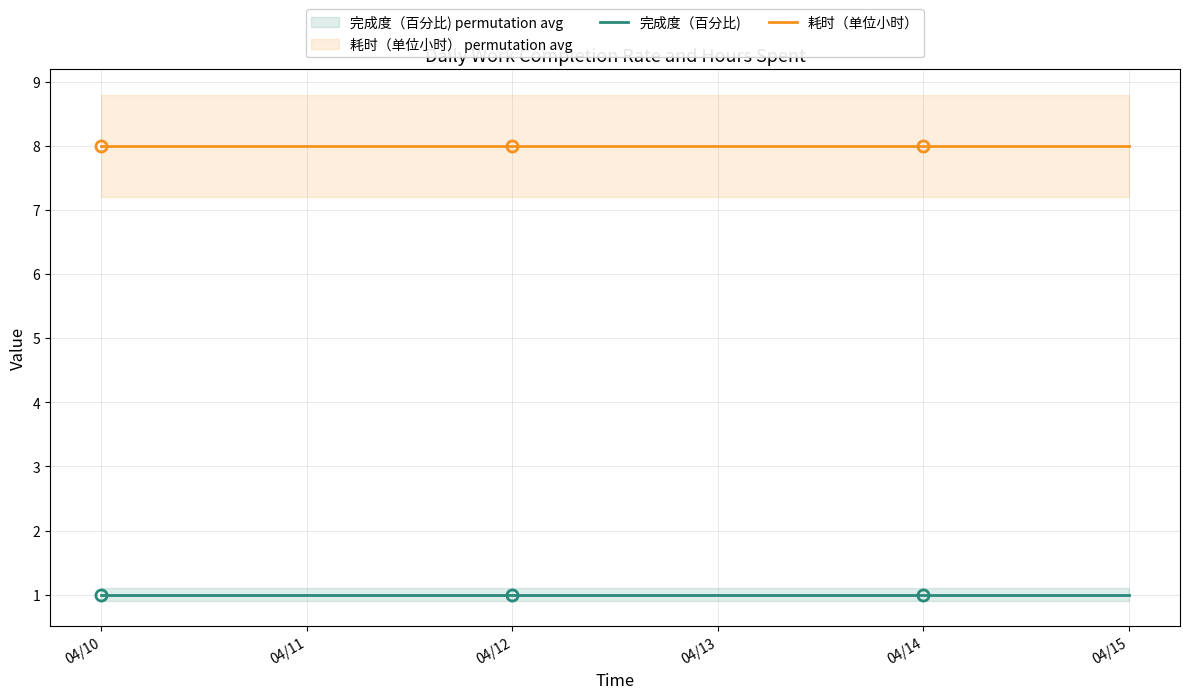

True or false: 耗时（单位小时） and 完成度（百分比) intersect in this chart.

False